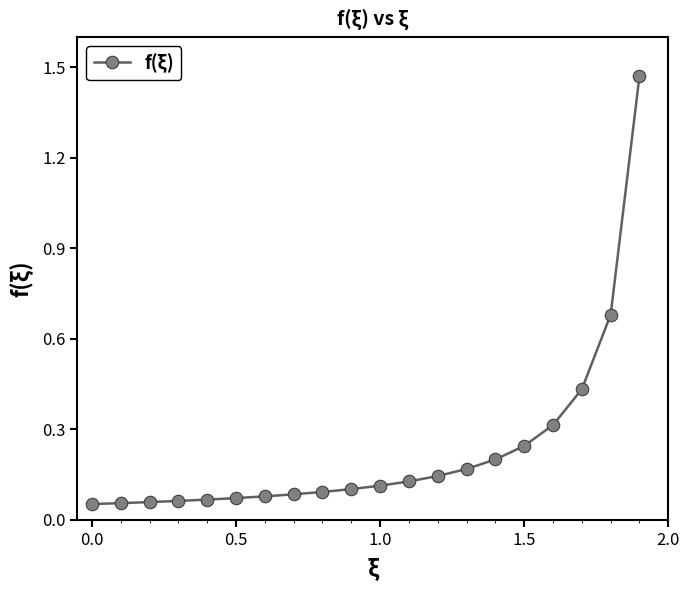

What is the difference between the maximum and second lowest values?

1.4